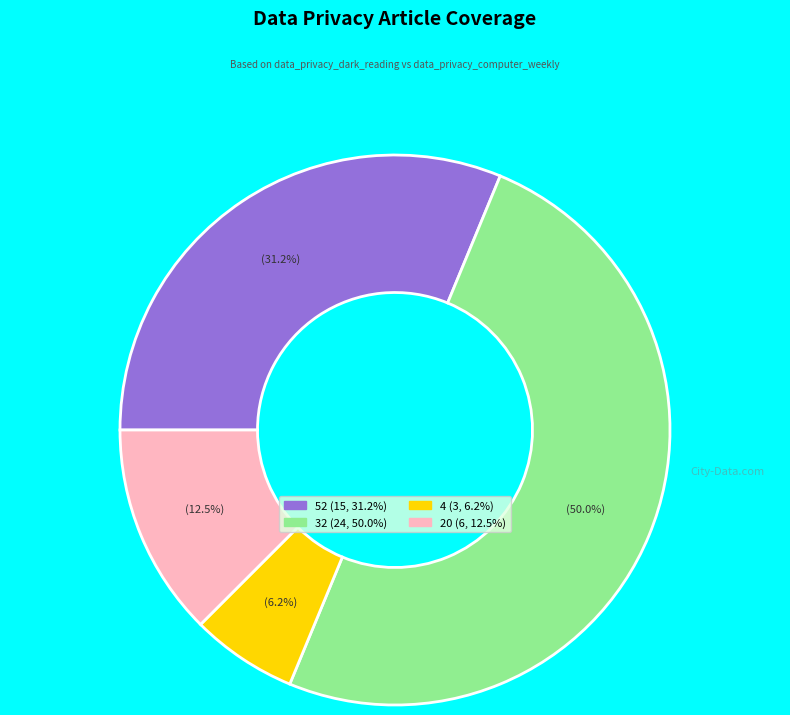

Rank the categories by value from highest to lowest.

32, 52, 20, 4